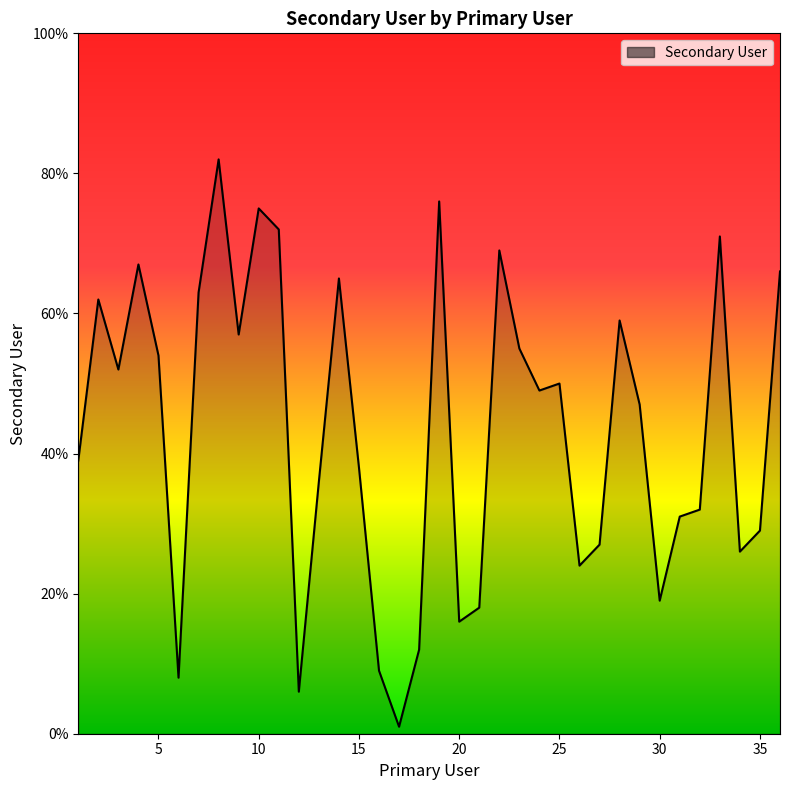

How many lines are shown in the chart?

1